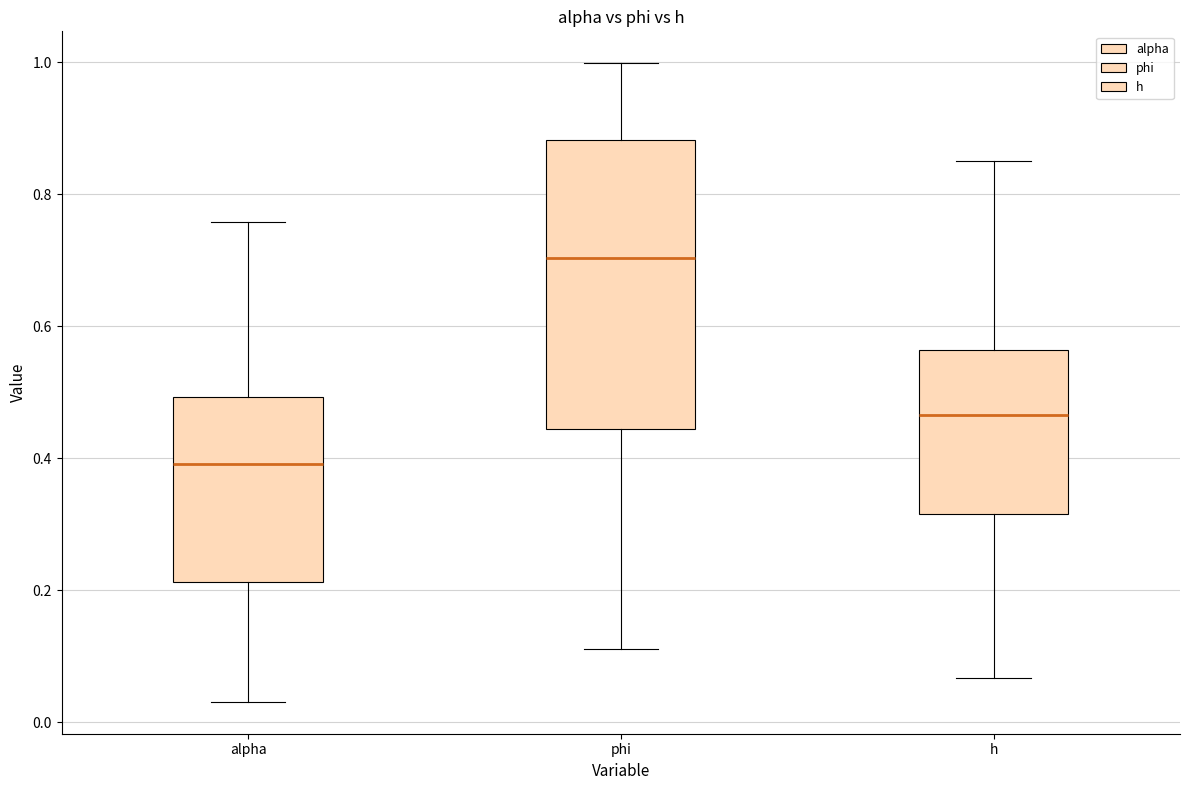

Comparing the boxes themselves (not the whiskers), which one is the tallest?

phi